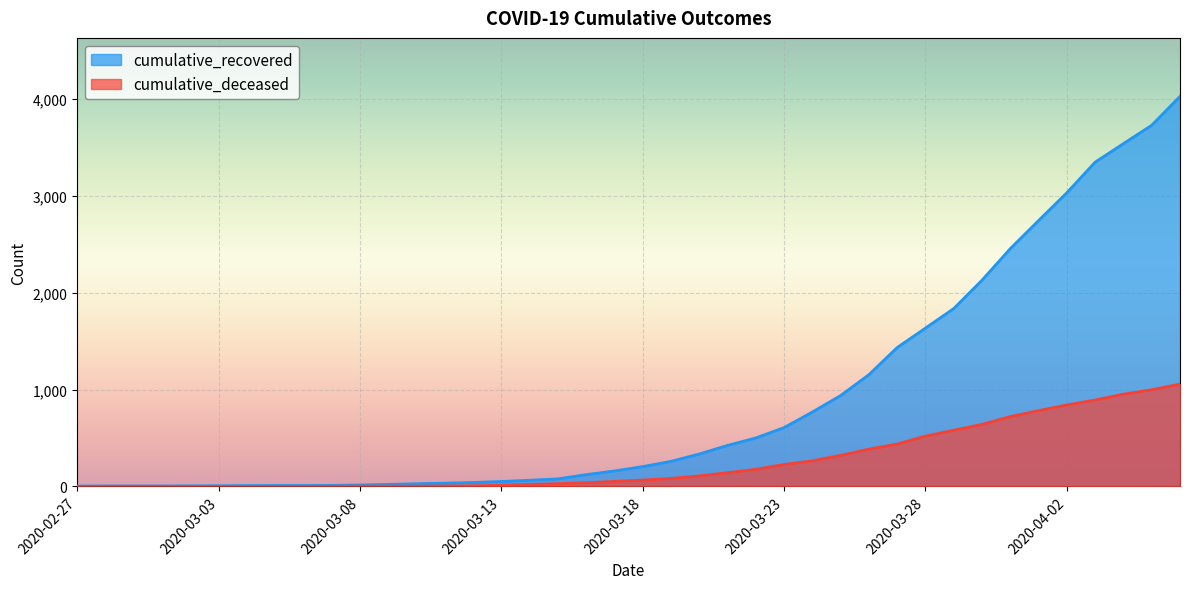

Is it true that cumulative_deceased equals 473 at 2020-03-05?

False